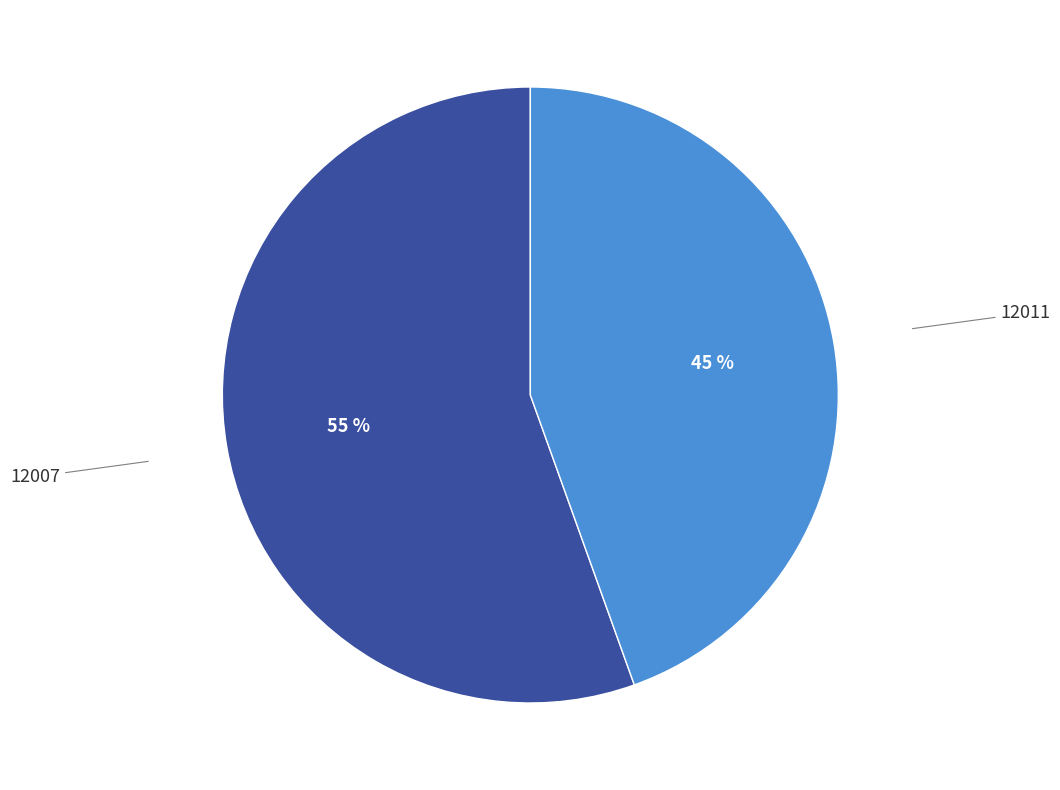

To the nearest percent, what is the average slice percentage?

50%